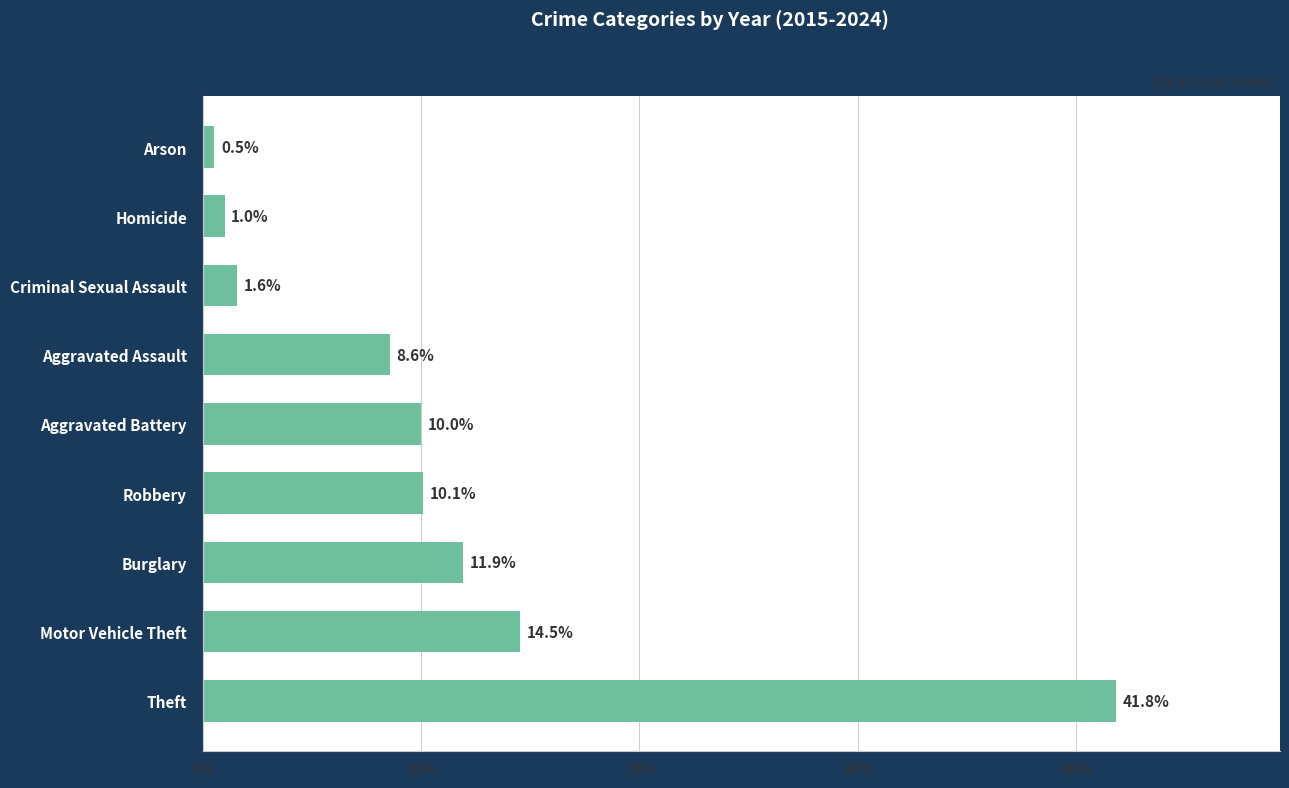

What is the difference between the maximum and minimum values?

41.3